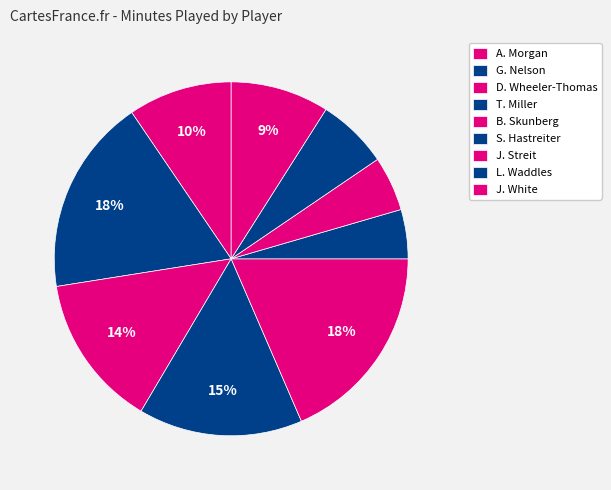

What percentage is the G. Nelson slice, to the nearest percent?

18%